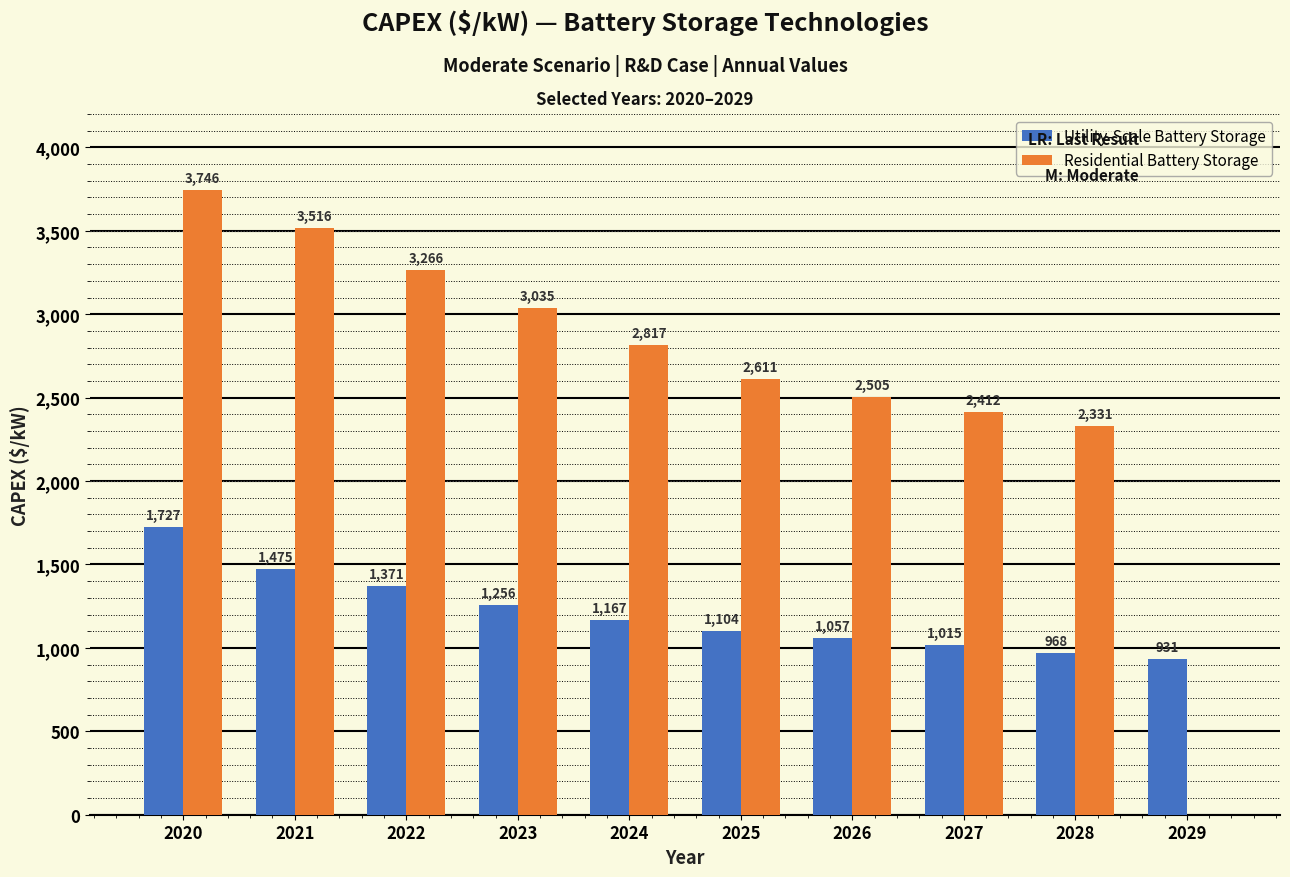

What is the sum of the Utility-Scale Battery Storage values at 2029 and 2027?

1946.3